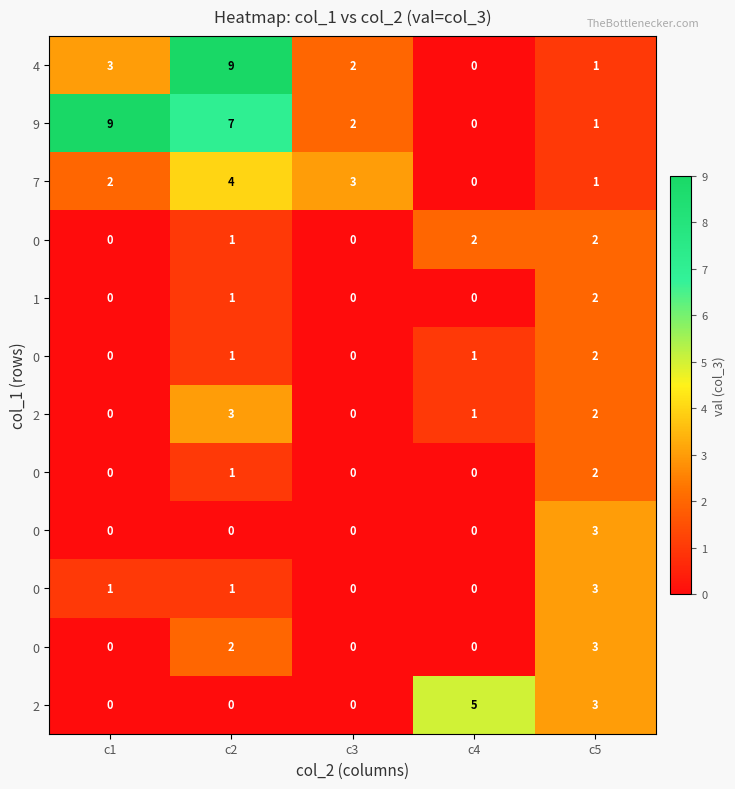

Count the number of data series in this chart.

12